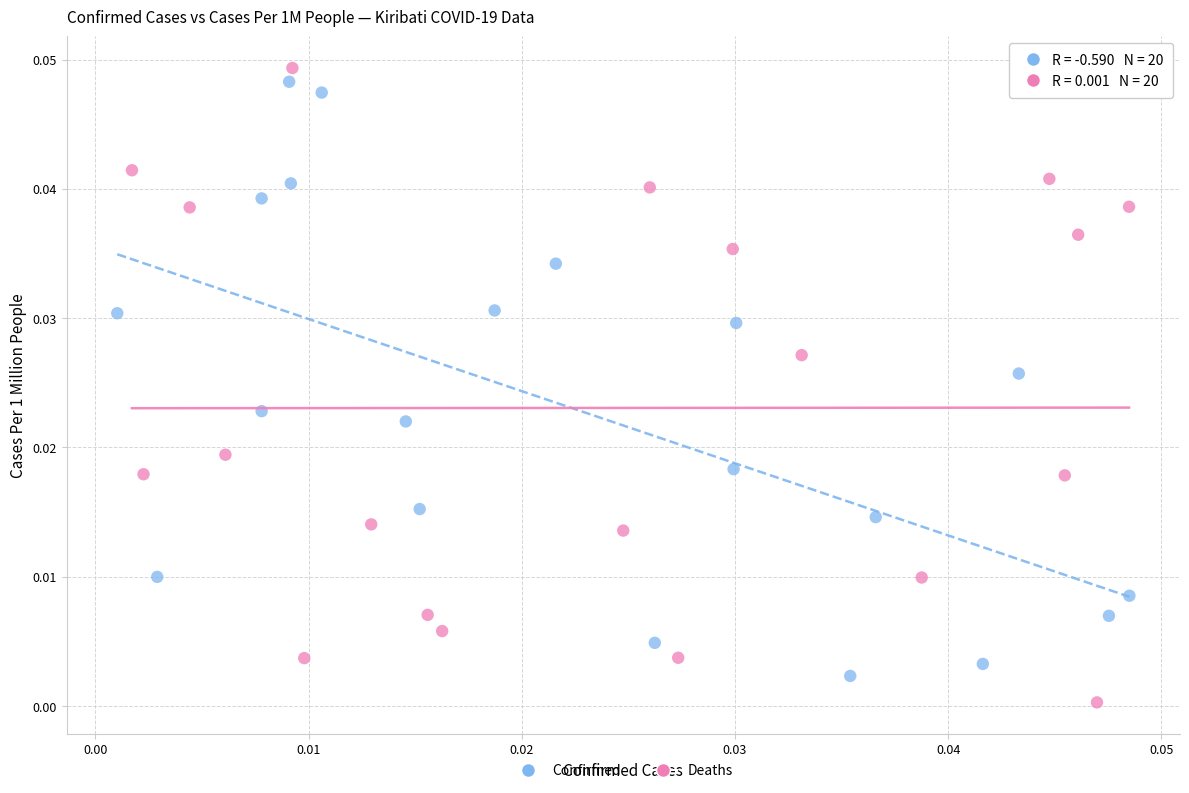

Which series has the widest spread of Y values?

Deaths